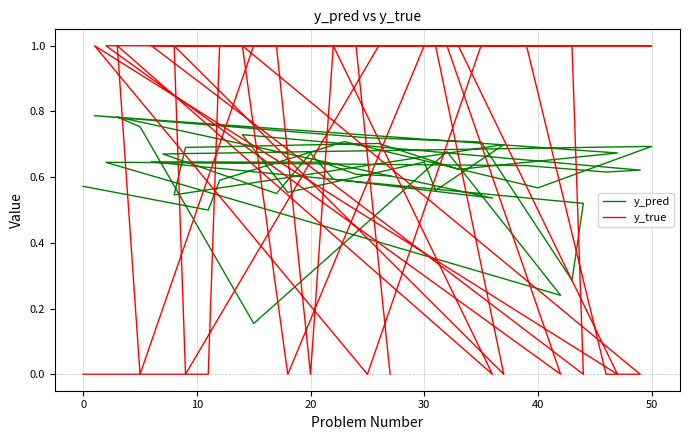

What is the label of the 11th point from the left?

10